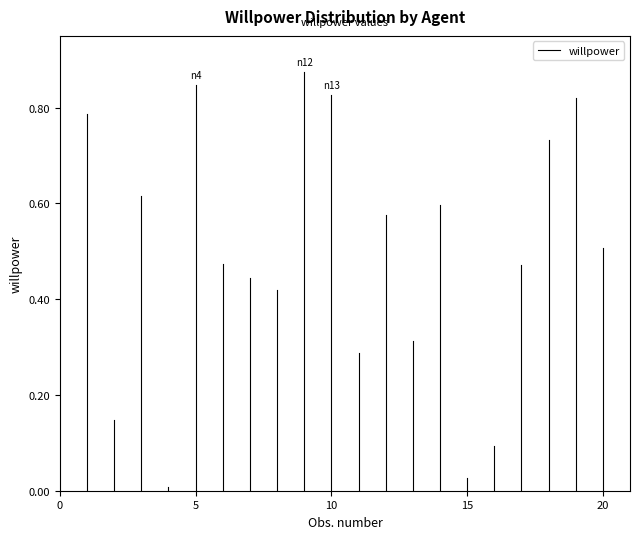

What is the change in value from 0 to 5?

+0.8